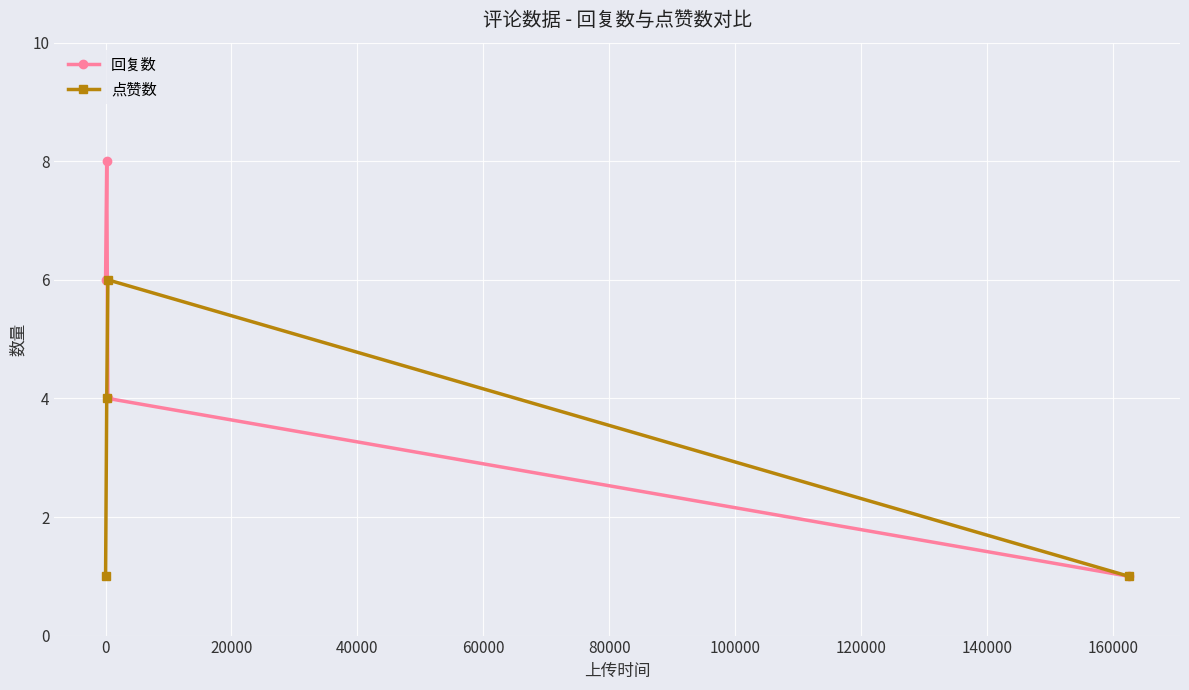

Which series has the largest total across all categories?

回复数